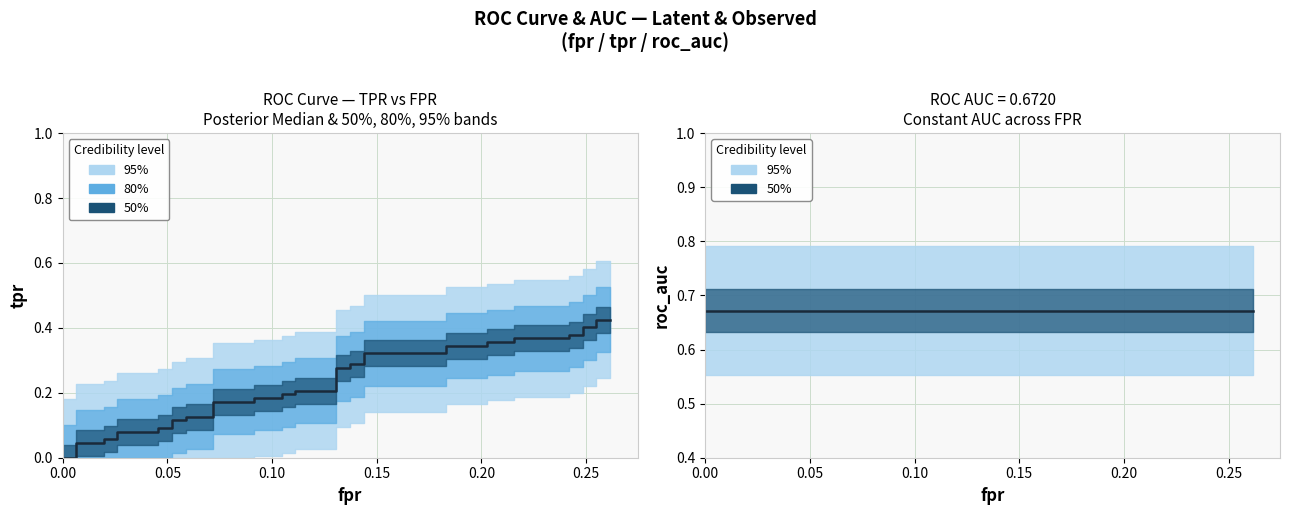

True or false: tpr (median) and roc_auc (median) intersect in this chart.

False